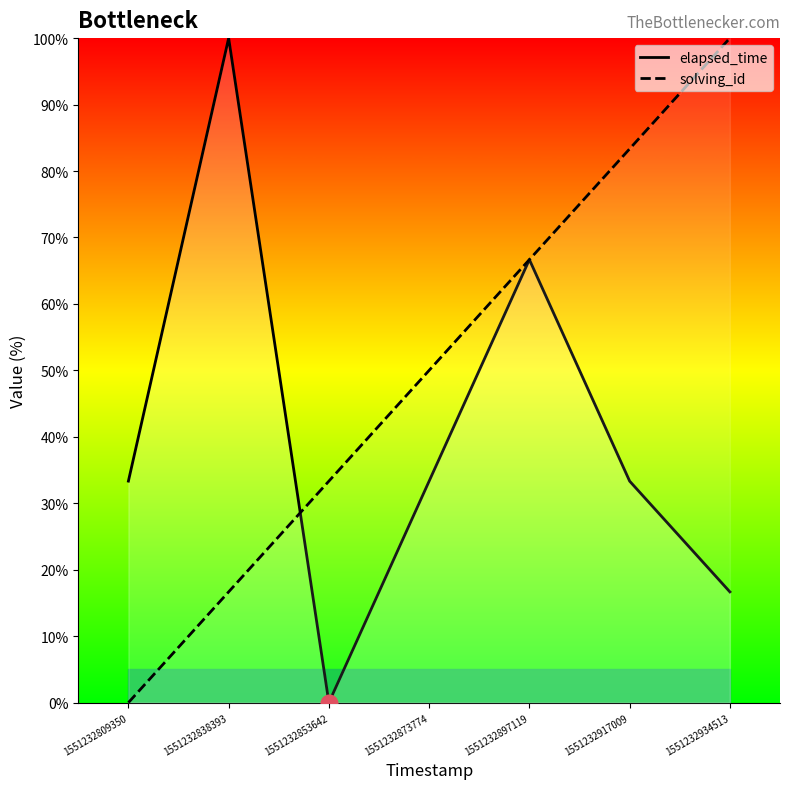

List the labels in order of solving_id value, smallest first.

1551232809350, 1551232838393, 1551232853642, 1551232873774, 1551232897119, 1551232917009, 1551232934513